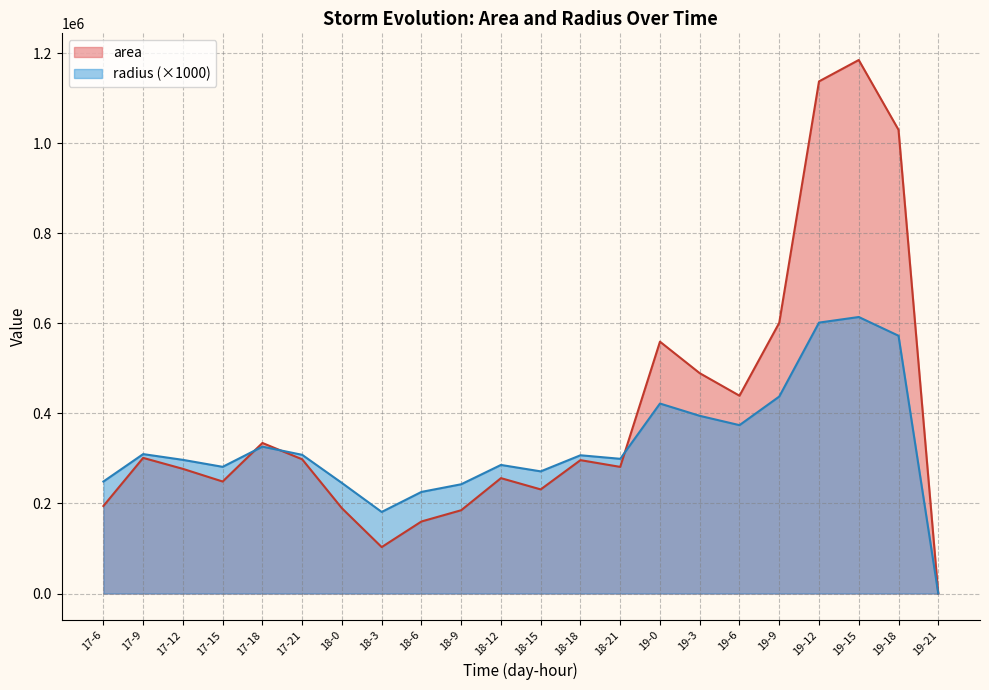

What is the label of the 2nd point from the right?

19-18